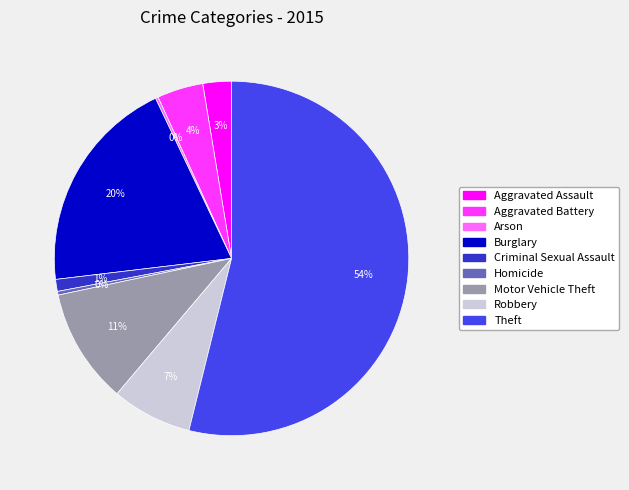

Which slice is the largest?

Theft